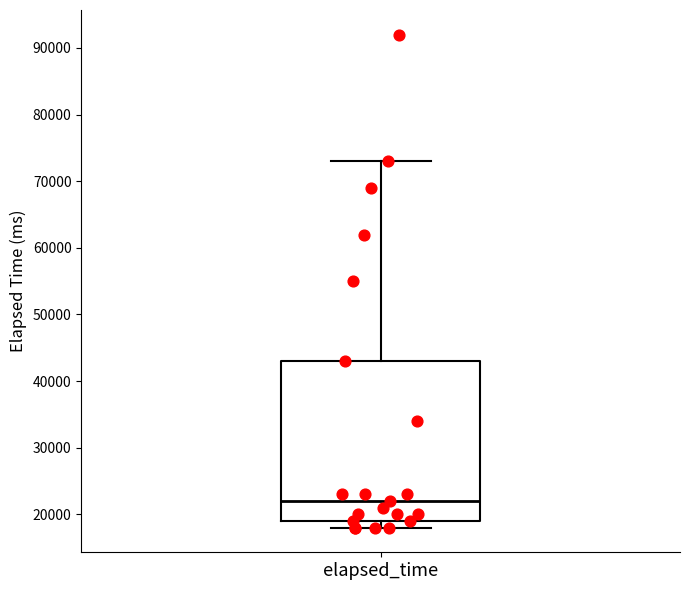

Where is the upper edge of the box for elapsed_time on the y-axis? The values are not printed on the chart, so give them approximately, as read against the axis.

43000